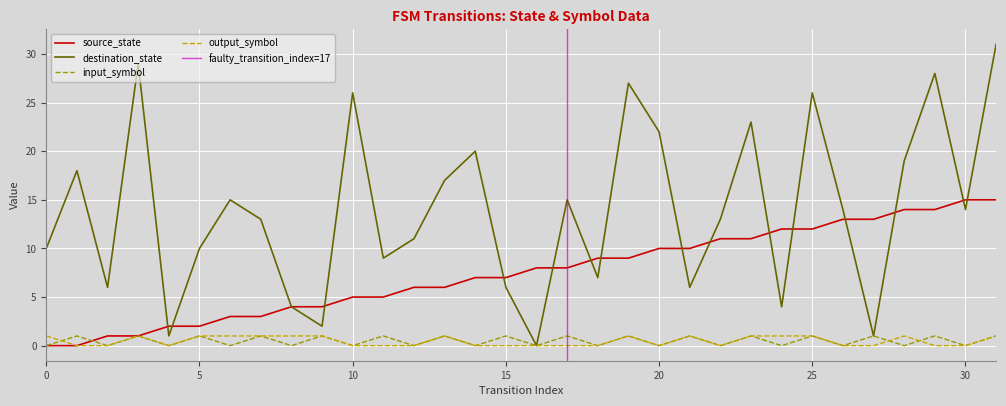

At how many categories does at least one series exceed 0?

32